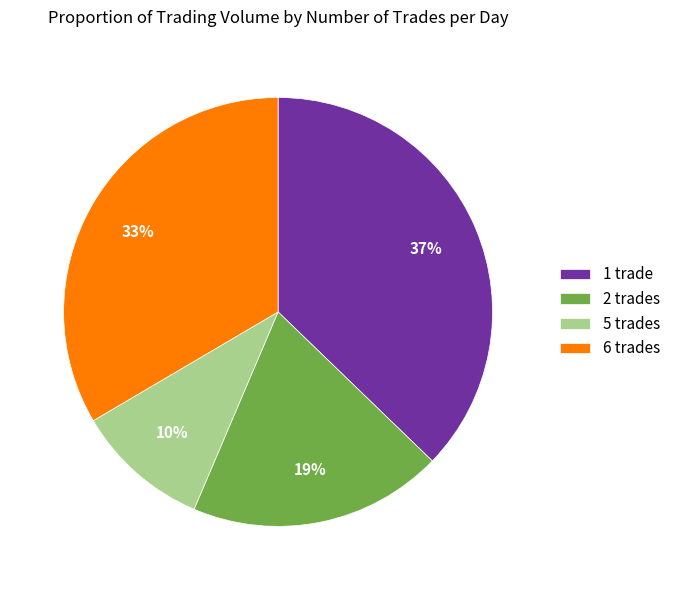

To the nearest percent, what is the difference between the largest and smallest slice percentages?

27%